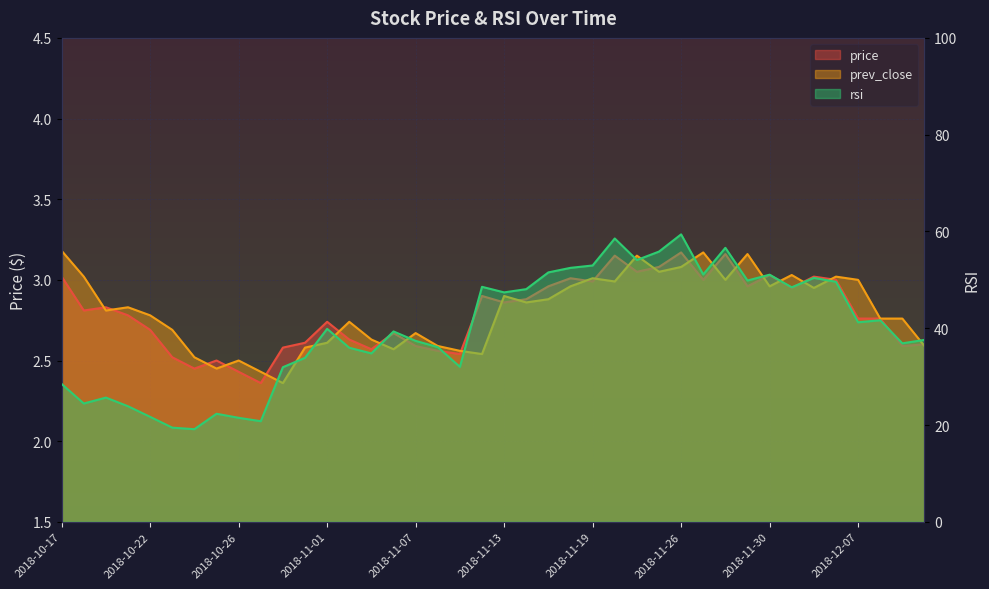

List the series in order of their peak value, lowest first.

price, prev_close, rsi